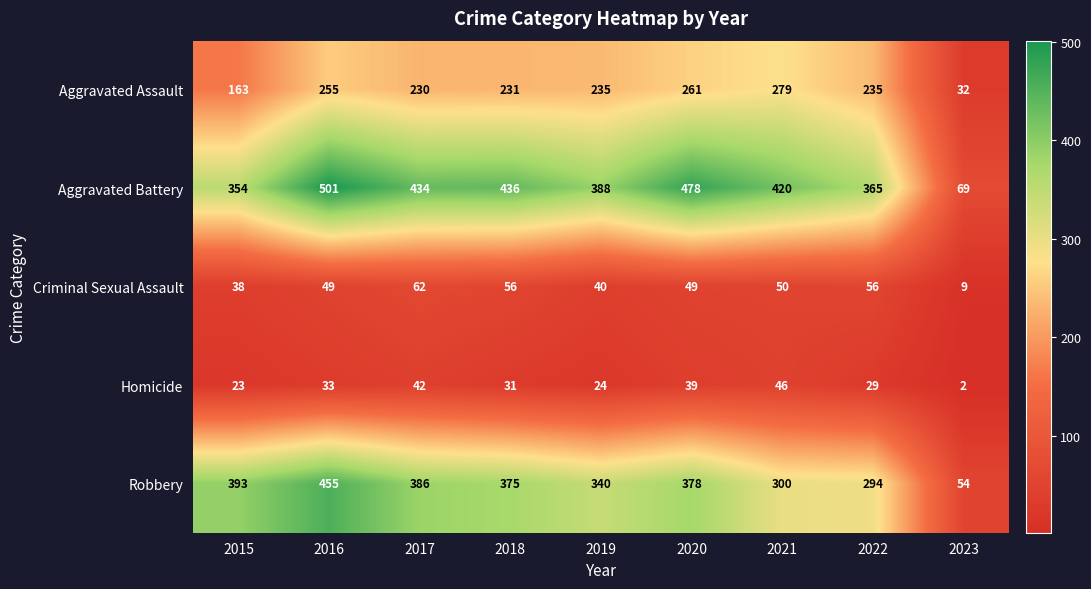

What value does the Aggravated Battery series have at 2018, to the nearest 5?

435